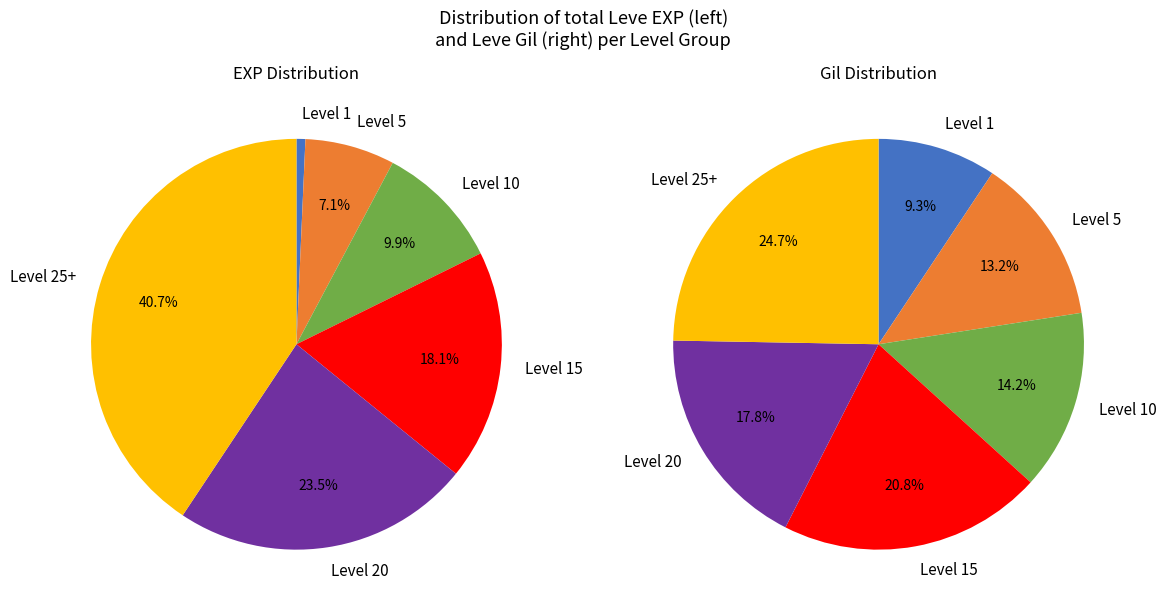

How many slices are in this pie chart?

12